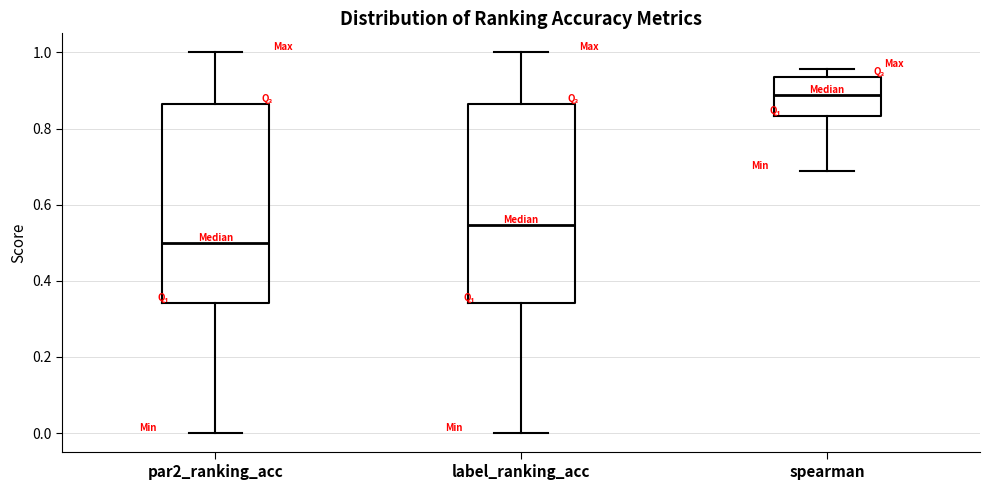

Which box has the highest median line?

spearman